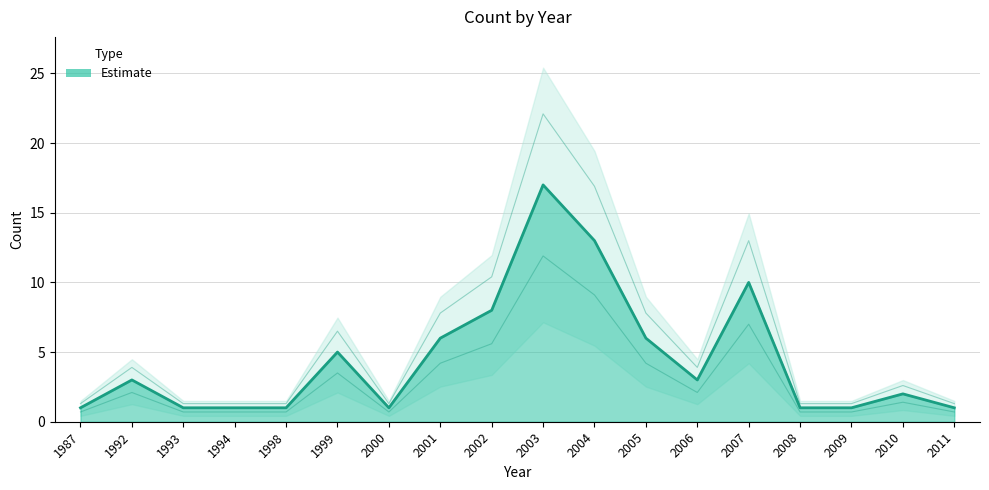

What is the difference between the maximum and minimum values?

16